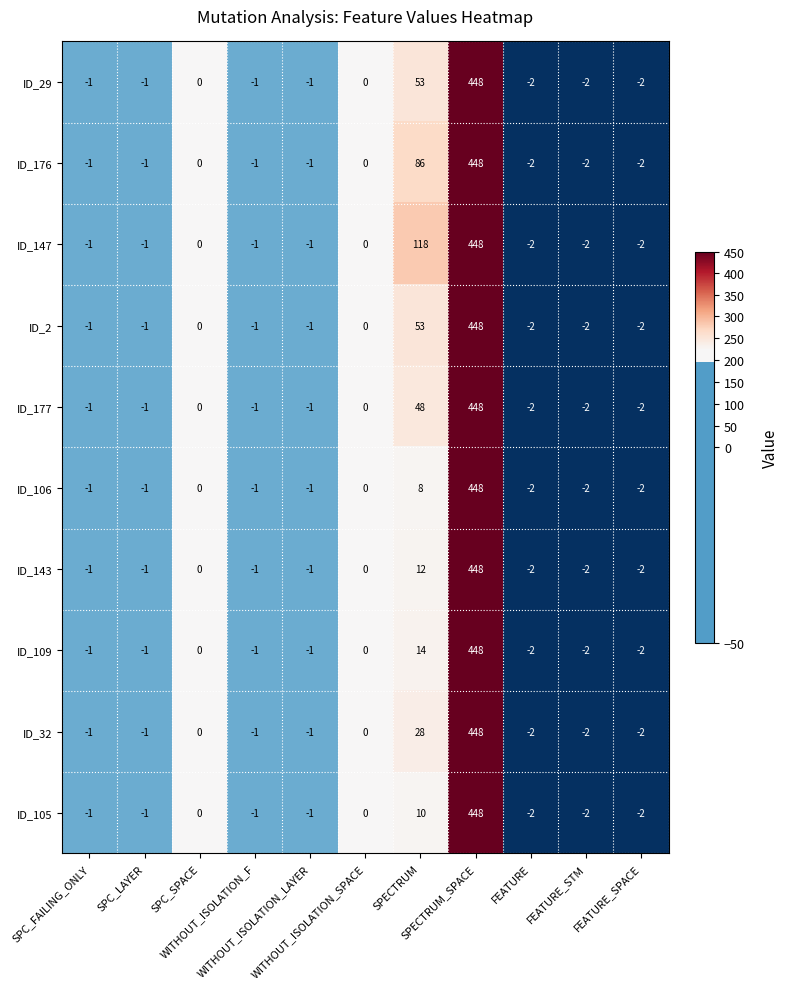

What is the maximum value shown in the chart?

448